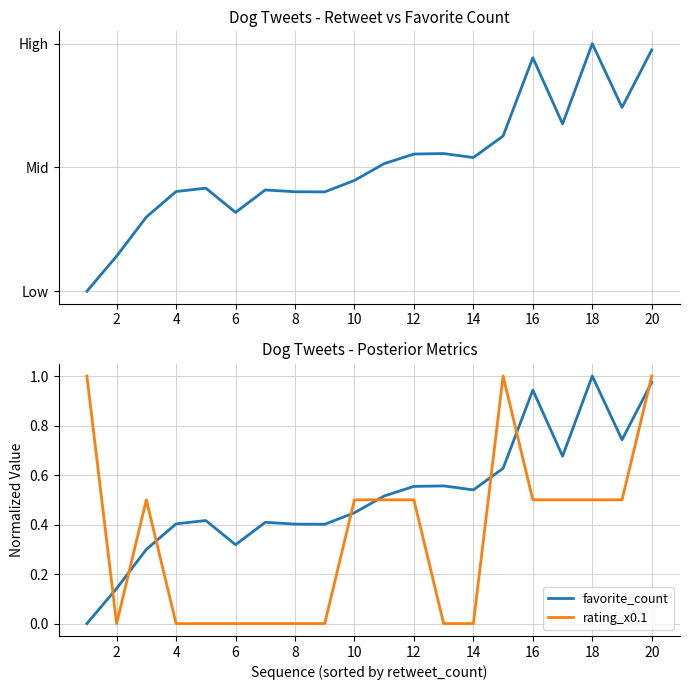

True or false: favorite_count has a value of 0.2 at 12.

False